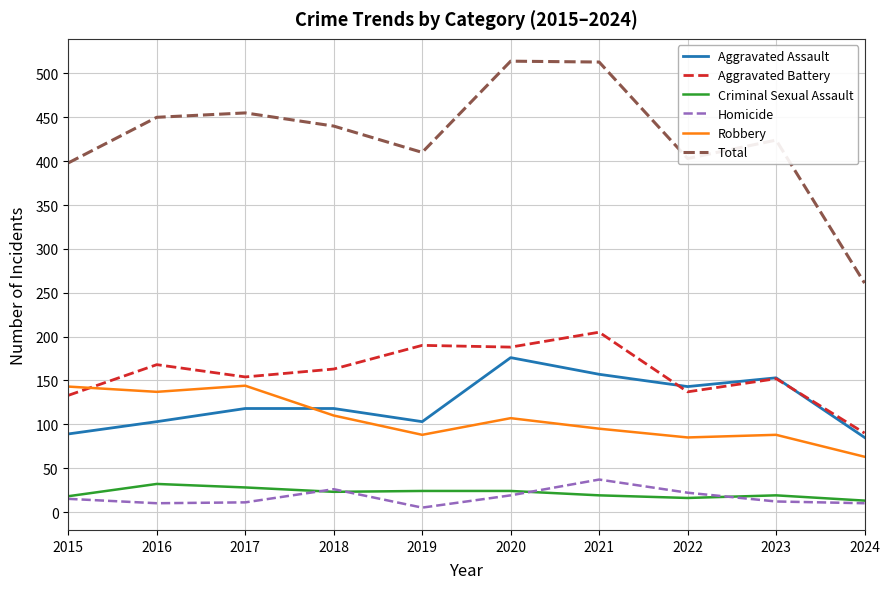

Which category has the lowest value in the Total series?

2024